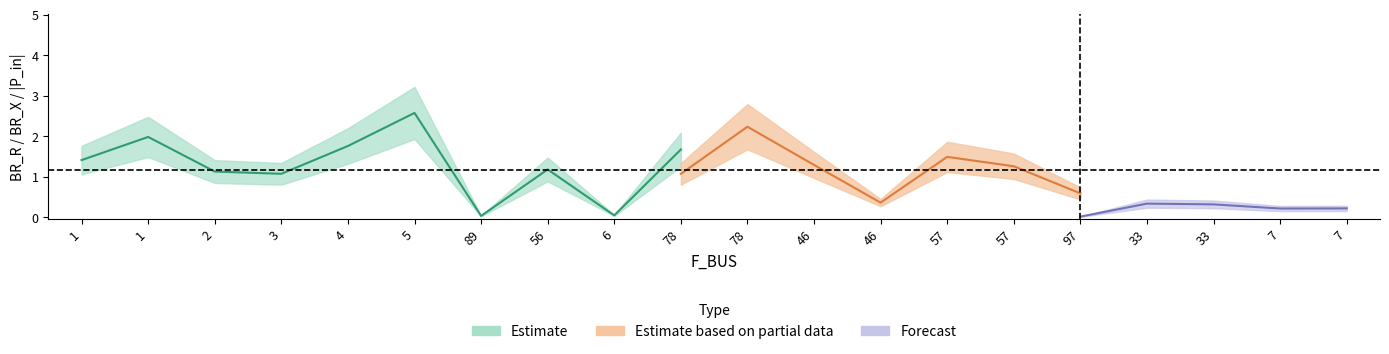

How many lines are shown in the chart?

3